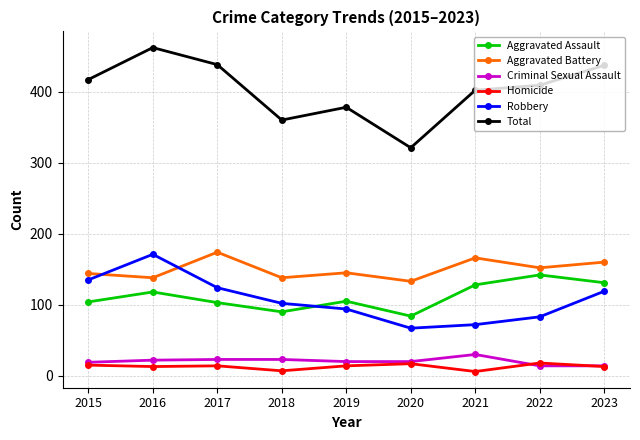

In Total, how many points are lower than both neighbors (excluding endpoints)?

2